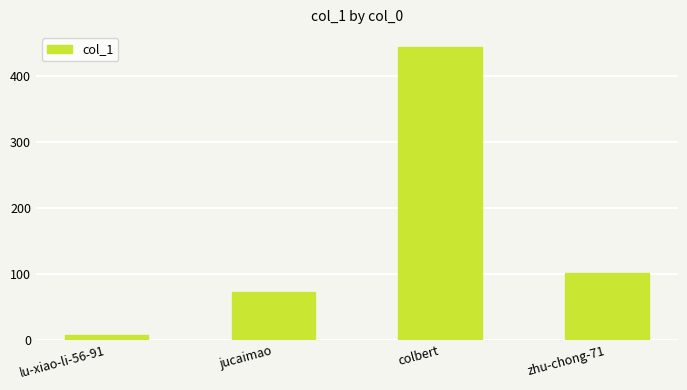

What is the label of the 3rd bar from the left?

colbert